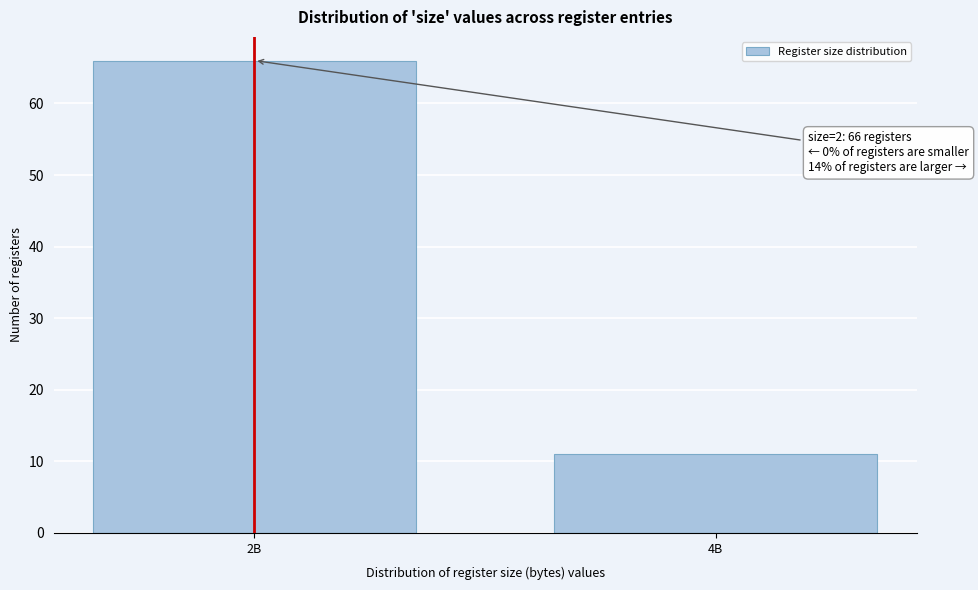

Reading right to left, list all the values displayed in this chart.

11	66